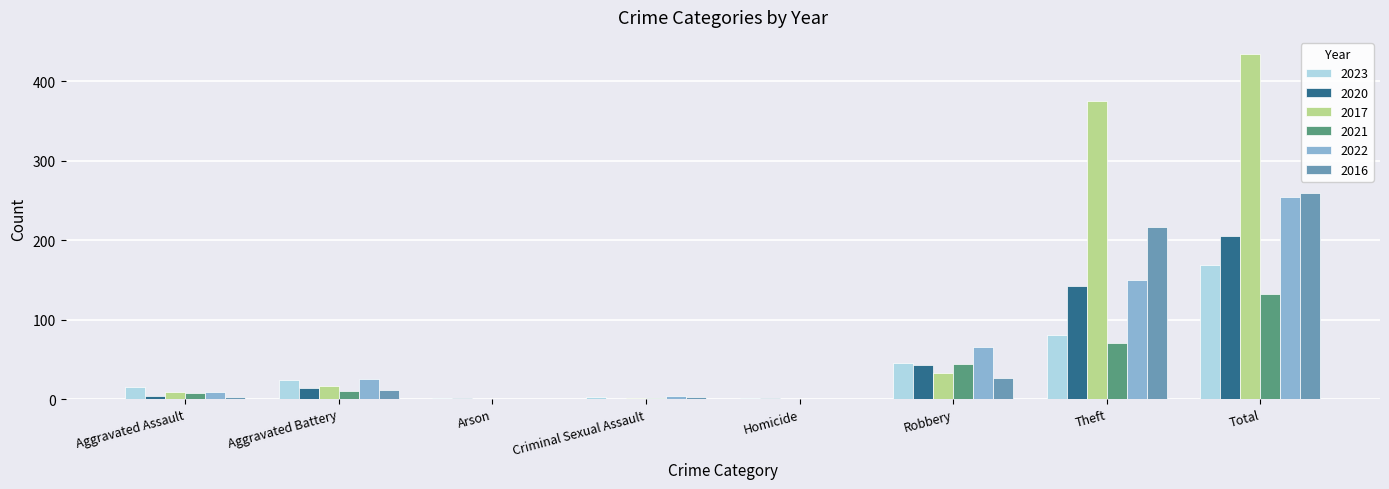

Which series has the largest total across all categories?

2017